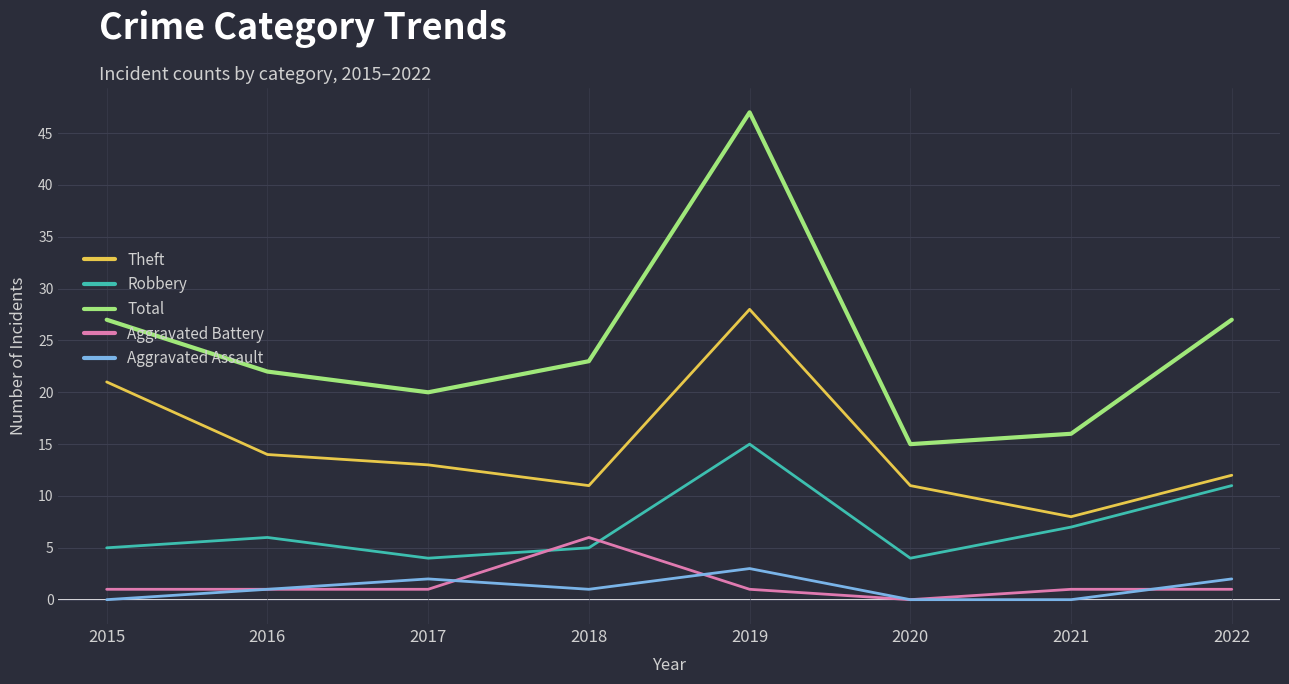

What are all the series names shown in the legend?

Theft, Robbery, Total, Aggravated Battery, Aggravated Assault